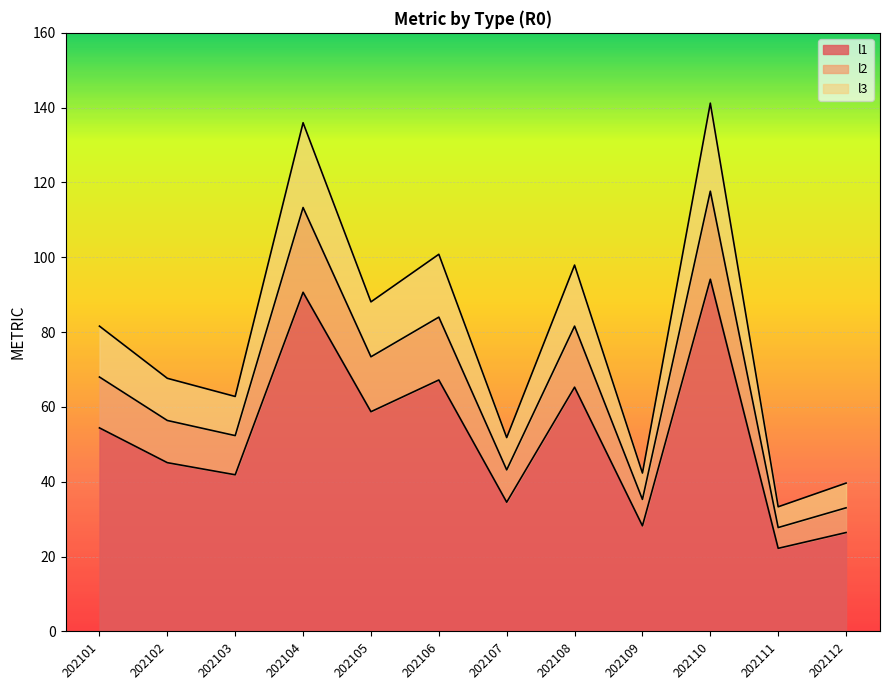

What is the difference between the highest and lowest values at 202110?

47.1